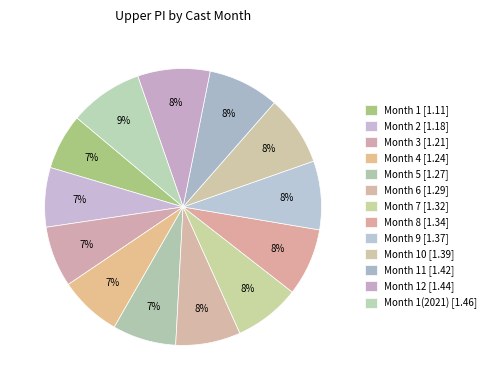

Is there any slice that represents more than half of the pie?

No